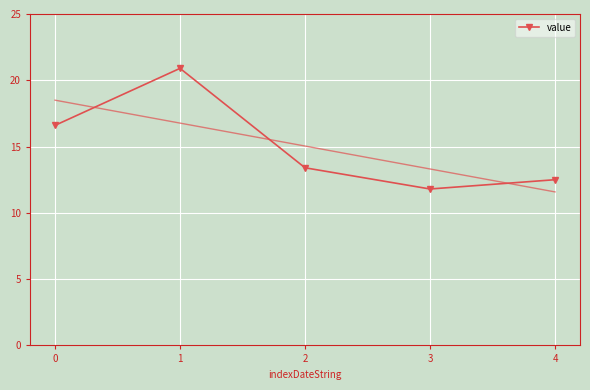

At which category does the chart reach its peak across all series?

1